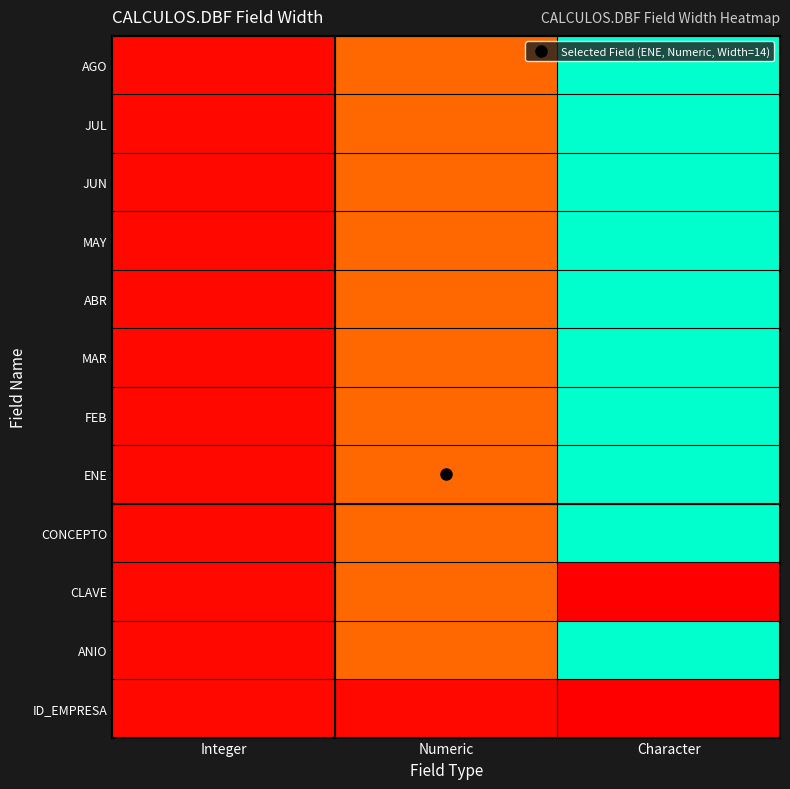

What is the total value across all series at Numeric?

158